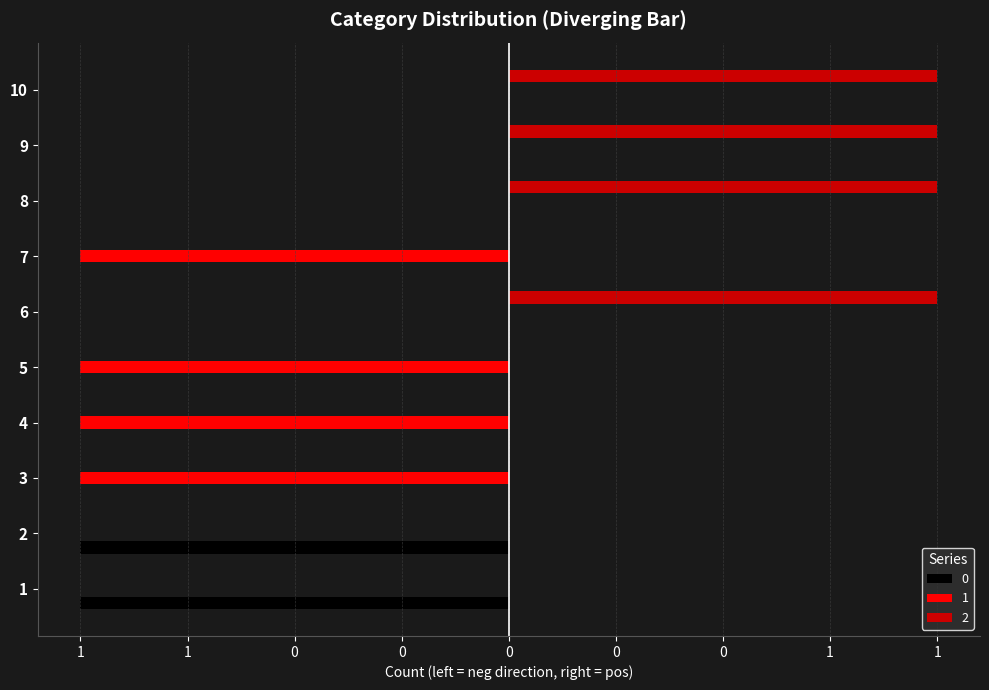

Is it true that 2 equals 1 at 10?

True